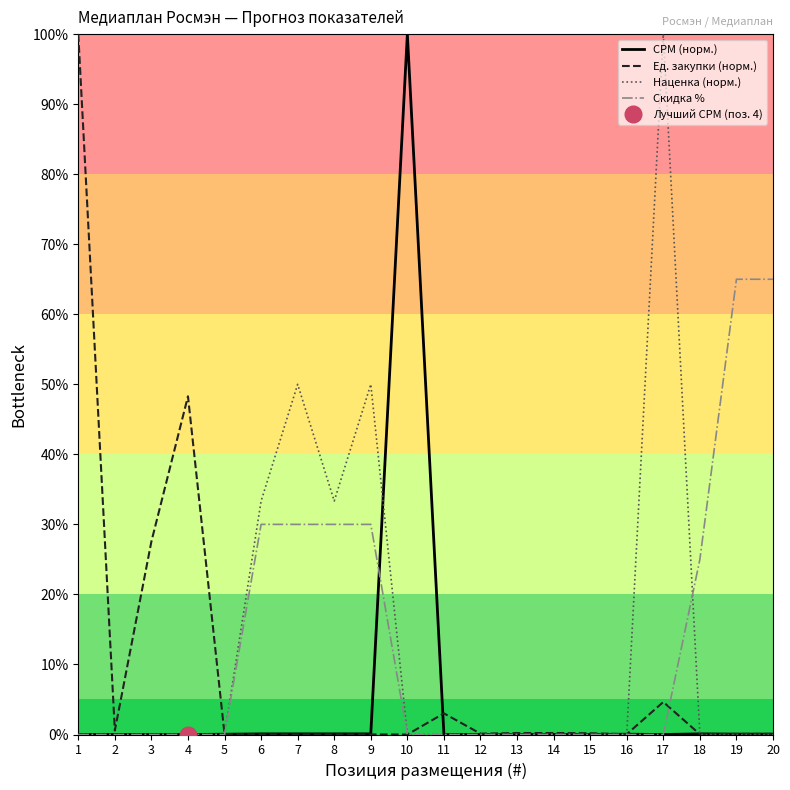

Which series has the largest total across all categories?

Скидка %